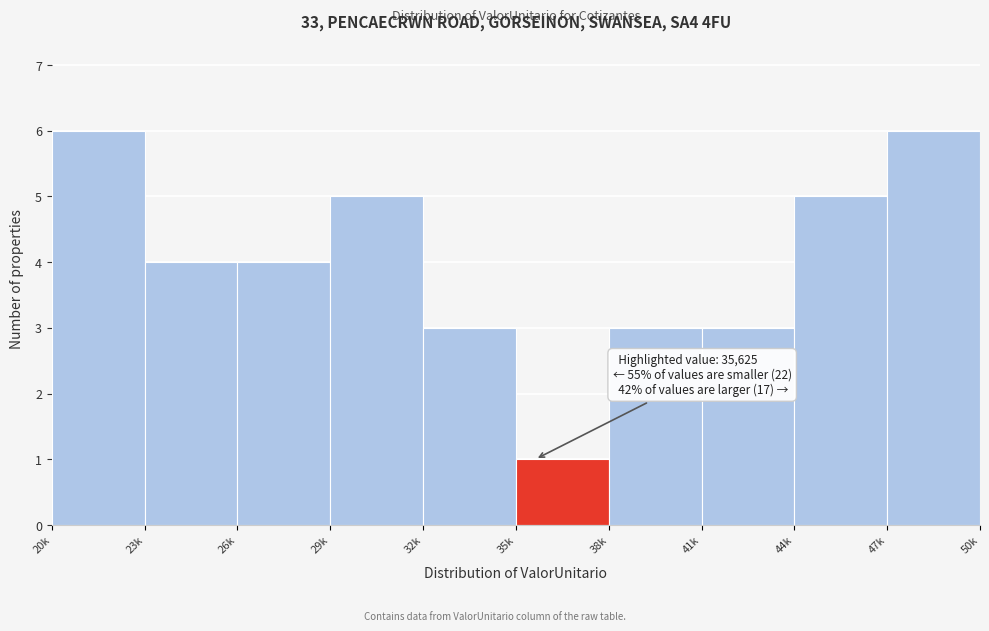

Reading left to right, transcribe all the data shown in this chart.

6	4	4	5	3	1	3	3	5	6